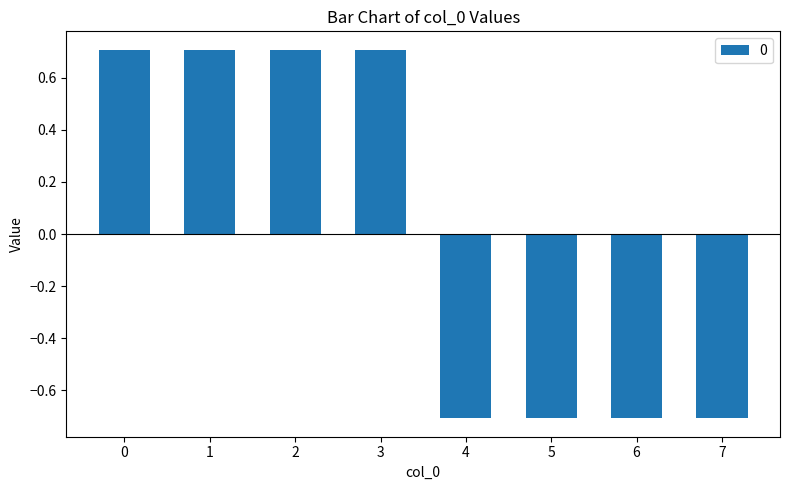

Reading right to left, list all the values displayed in this chart.

-0.7	-0.7	-0.7	-0.7	0.7	0.7	0.7	0.7